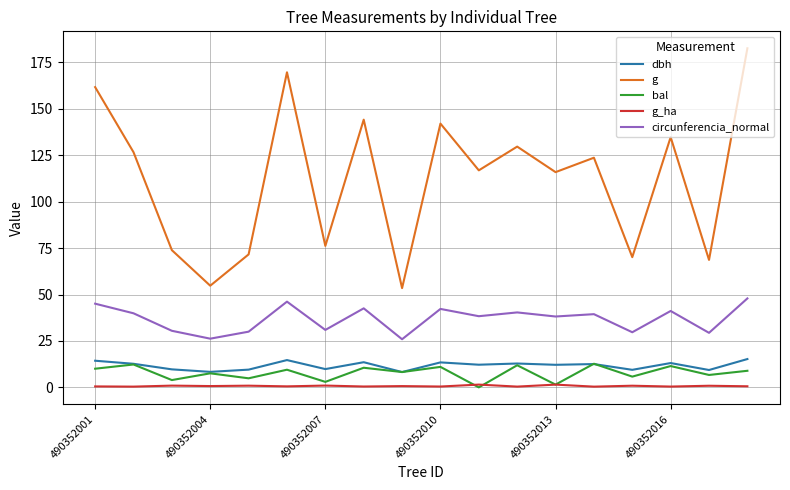

What is the lowest value of the circunferencia_normal series?

25.9